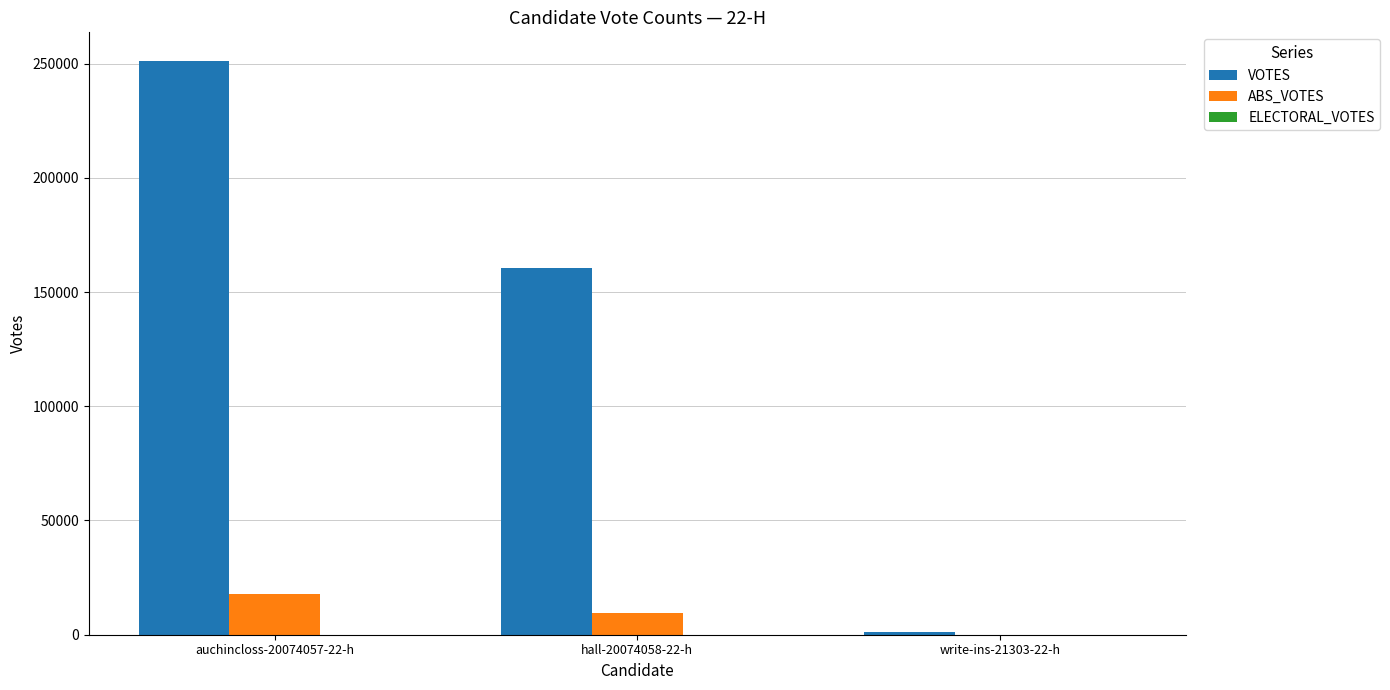

How many groups of bars are there?

3